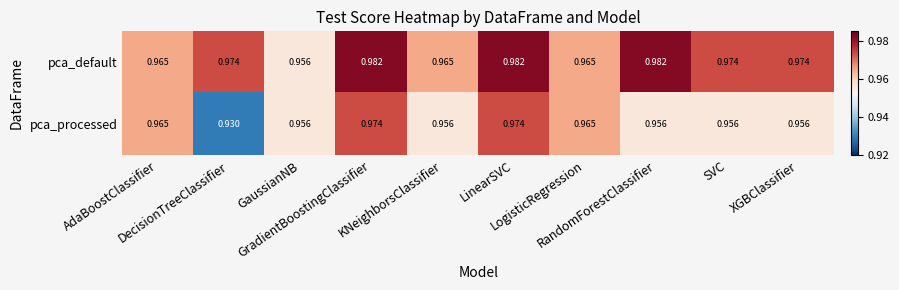

Which series has the widest spread of values?

pca_processed